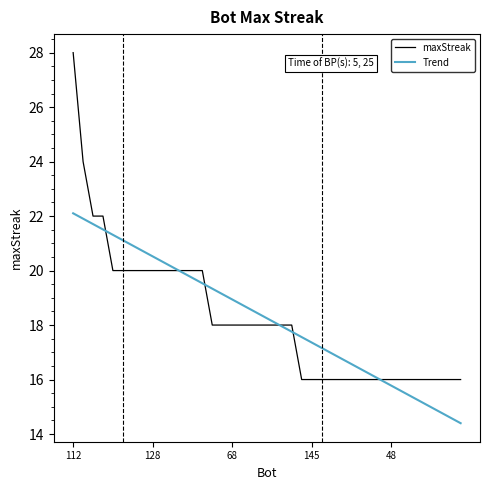

What is the average value?

18